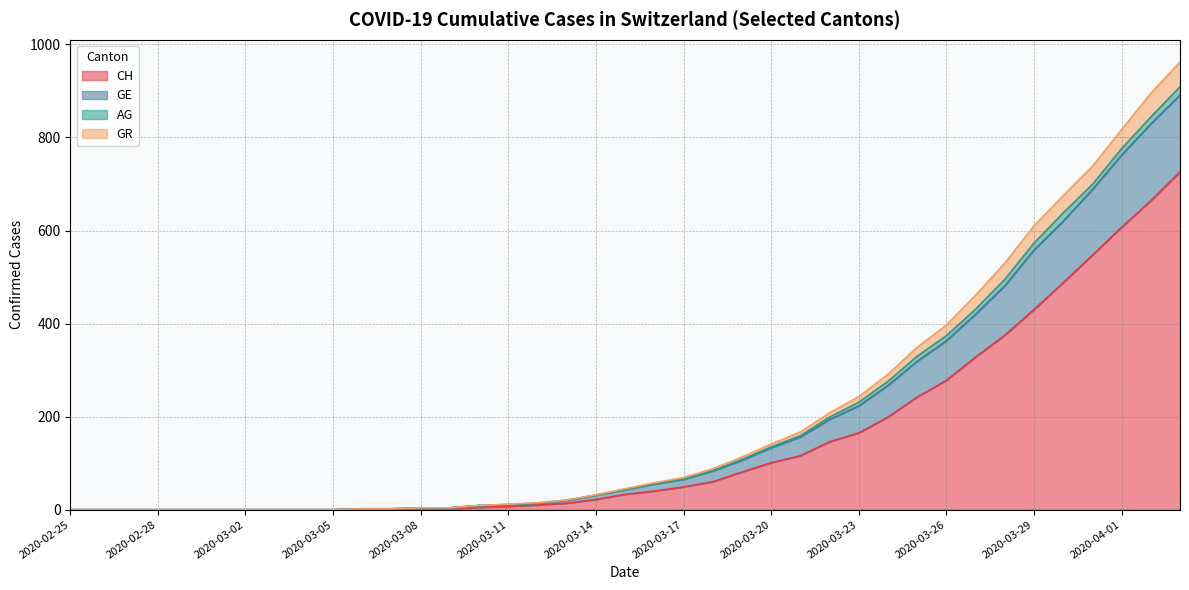

What is the highest value of the CH series?

726